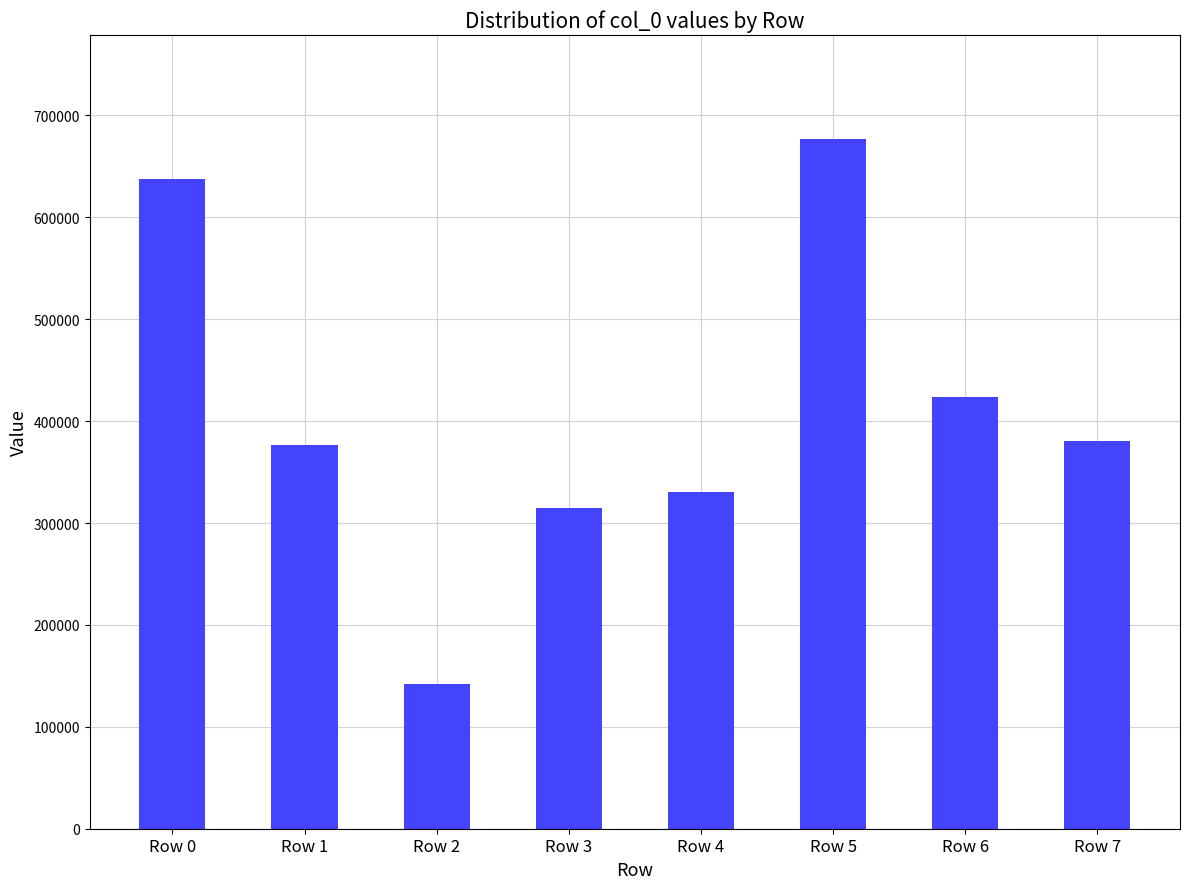

Approximately how many times larger is the value at Row 2 compared to Row 6?

0.3